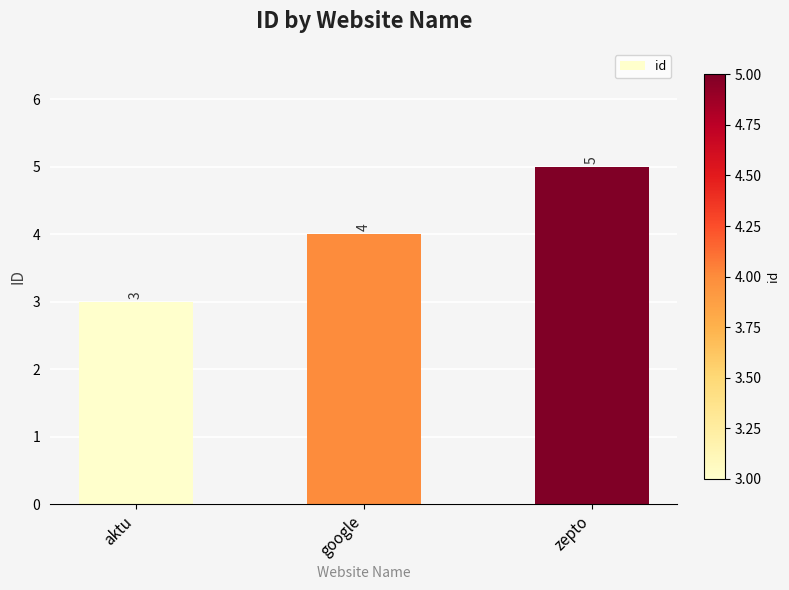

What value does the data have at zepto?

5